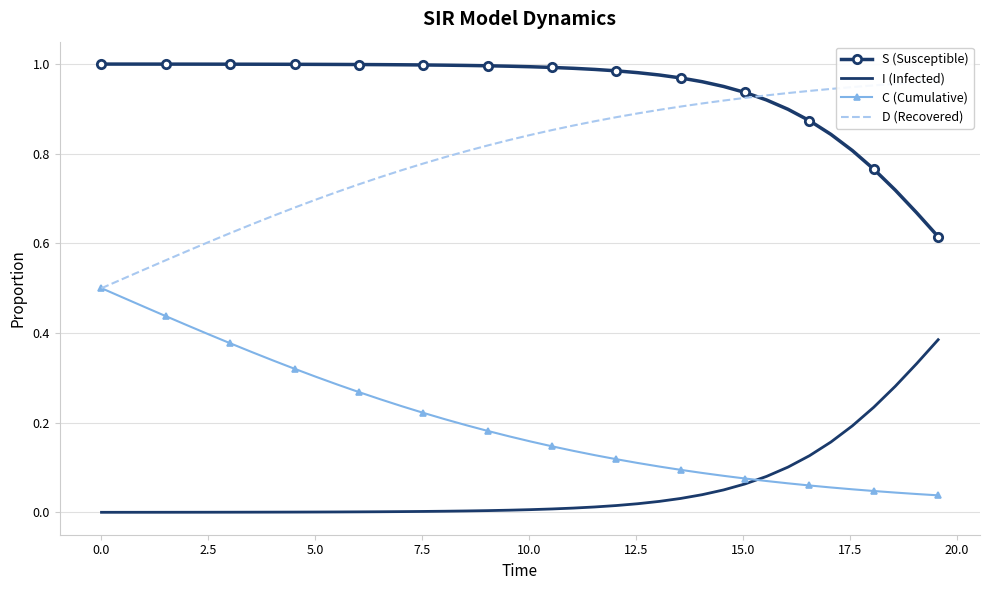

True or false: I (Infected) and S (Susceptible) cross at least once.

False